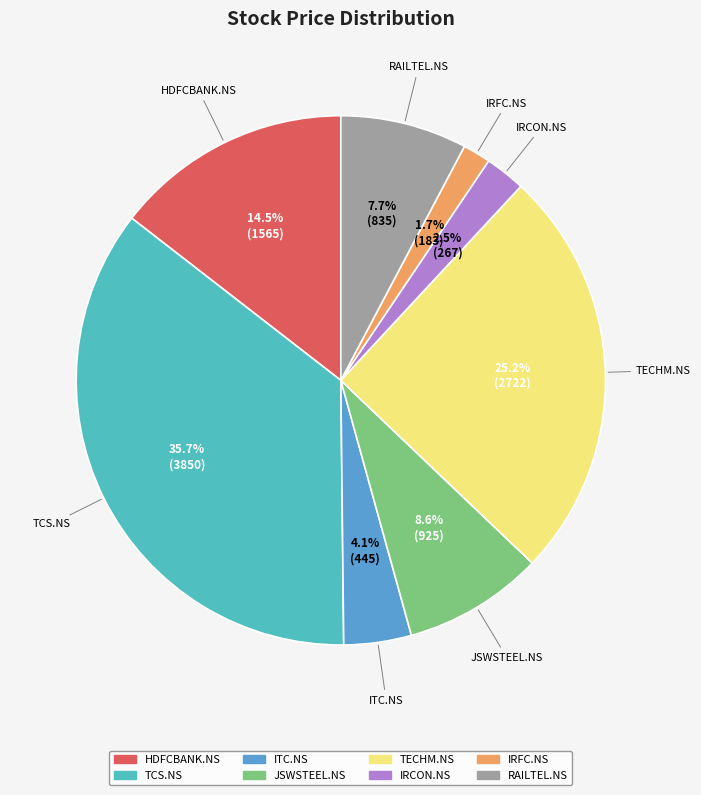

To the nearest percent, what is the difference between the largest and smallest slice percentages?

34%